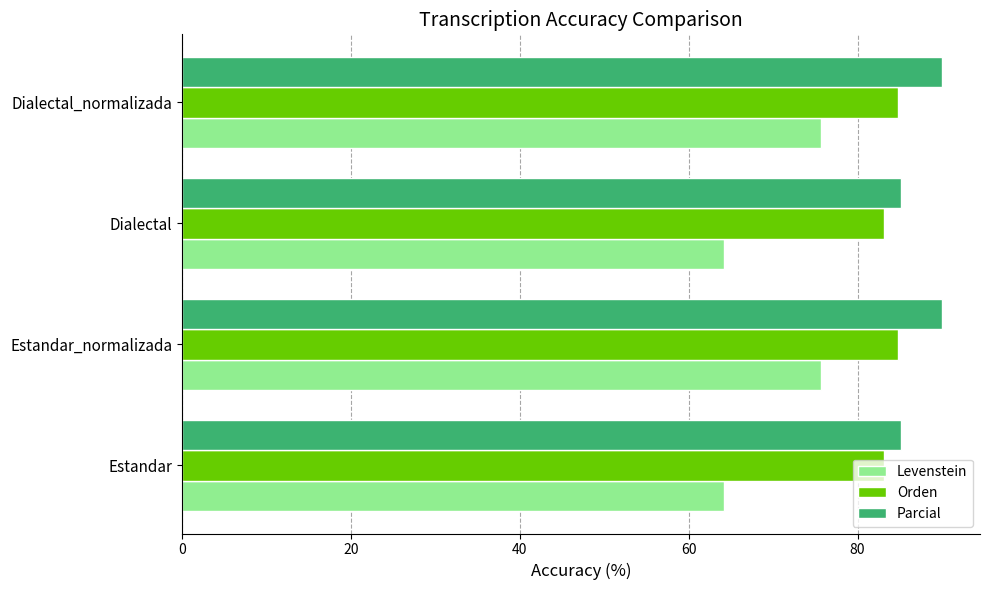

Rank the series by their average value, from lowest to highest.

Levenstein, Orden, Parcial